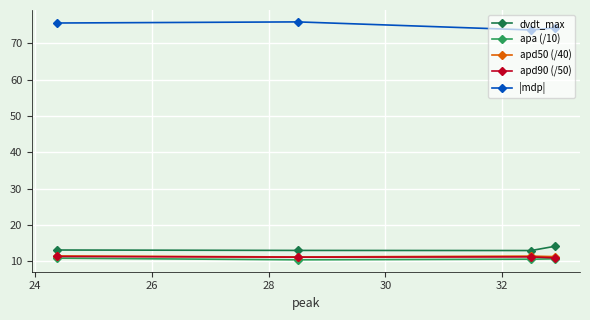

What is the maximum value shown in the chart?

75.9